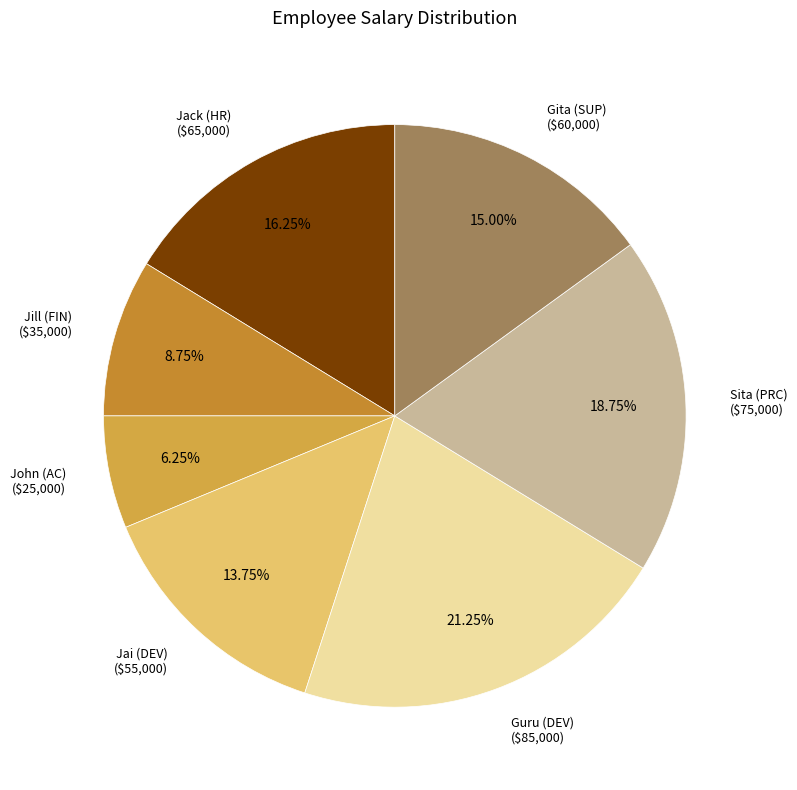

Which slice is the smallest?

John (AC)